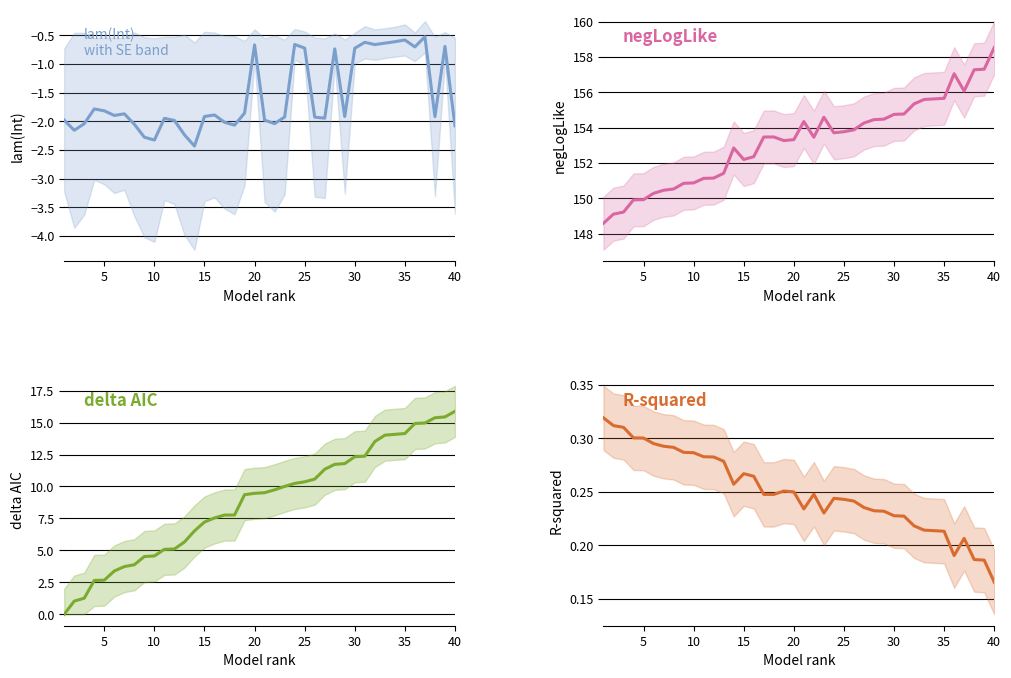

Reading right to left, transcribe all the data shown in this chart.

lam(Int): -2.1	-0.7	-1.9	-0.5	-0.7	-0.6	-0.6	-0.6	-0.7	-0.6	-0.7	-1.9	-0.7	-1.9	-1.9	-0.7	-0.7	-1.9	-2.0	-2.0	-0.7	-1.9	-2.1	-2.0	-1.9	-1.9	-2.4	-2.2	-2.0	-1.9	-2.3	-2.3	-2.1	-1.9	-1.9	-1.8	-1.8	-2.0	-2.2	-2.0
negLogLike: 158.5	157.3	157.3	156.1	157.1	155.7	155.6	155.6	155.3	154.8	154.7	154.5	154.5	154.3	153.9	153.8	153.7	154.6	153.5	154.3	153.3	153.3	153.5	153.5	152.4	152.2	152.8	151.4	151.1	151.1	150.9	150.8	150.5	150.5	150.3	149.9	149.9	149.2	149.1	148.6
delta AIC: 15.9	15.4	15.4	15.0	14.9	14.1	14.1	14.0	13.5	12.4	12.3	11.8	11.7	11.3	10.6	10.4	10.2	10.0	9.7	9.5	9.5	9.4	7.8	7.8	7.5	7.2	6.5	5.7	5.1	5.1	4.6	4.5	3.9	3.7	3.4	2.7	2.6	1.3	1.0	0.0
R-squared: 0.2	0.2	0.2	0.2	0.2	0.2	0.2	0.2	0.2	0.2	0.2	0.2	0.2	0.2	0.2	0.2	0.2	0.2	0.2	0.2	0.2	0.3	0.2	0.2	0.3	0.3	0.3	0.3	0.3	0.3	0.3	0.3	0.3	0.3	0.3	0.3	0.3	0.3	0.3	0.3